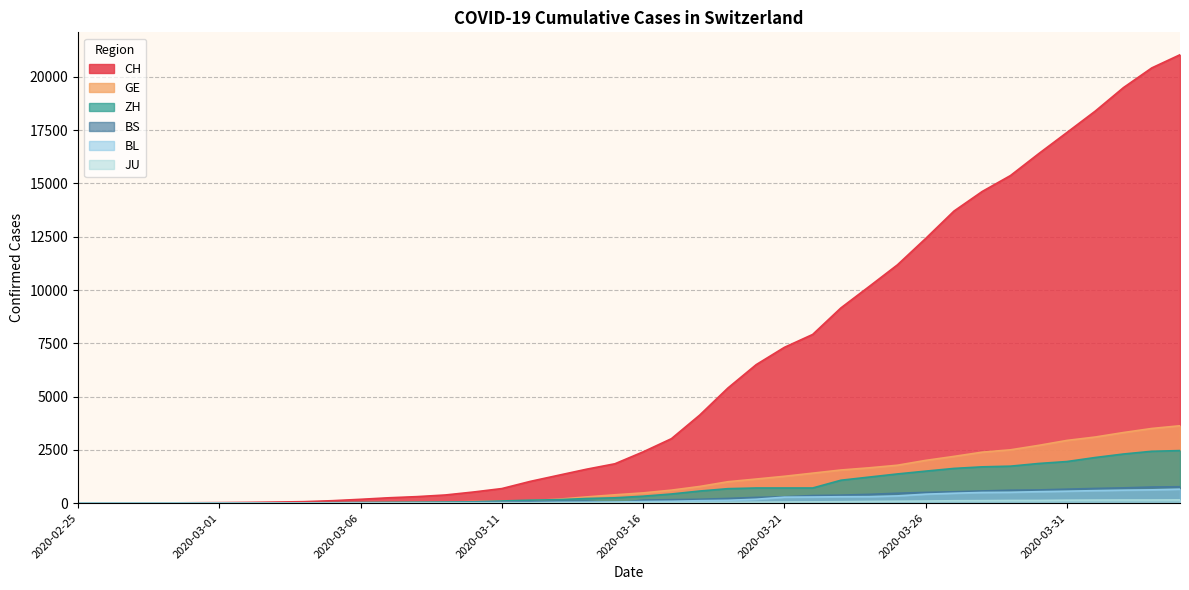

What is the difference between the maximum and minimum values in the ZH series?

2467